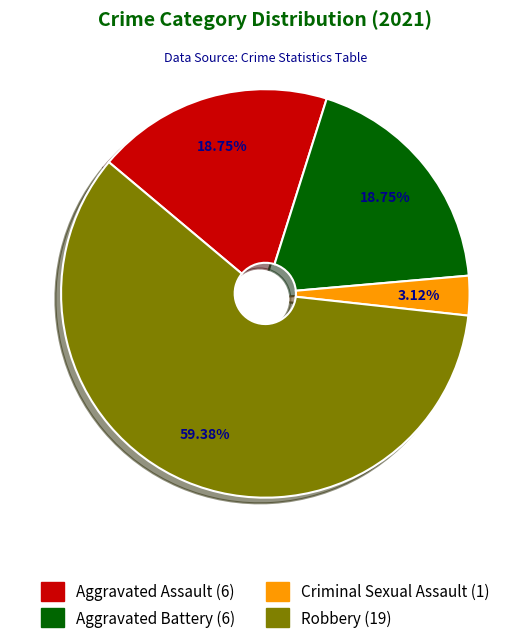

To the nearest percent, what portion does Criminal Sexual Assault represent?

3%